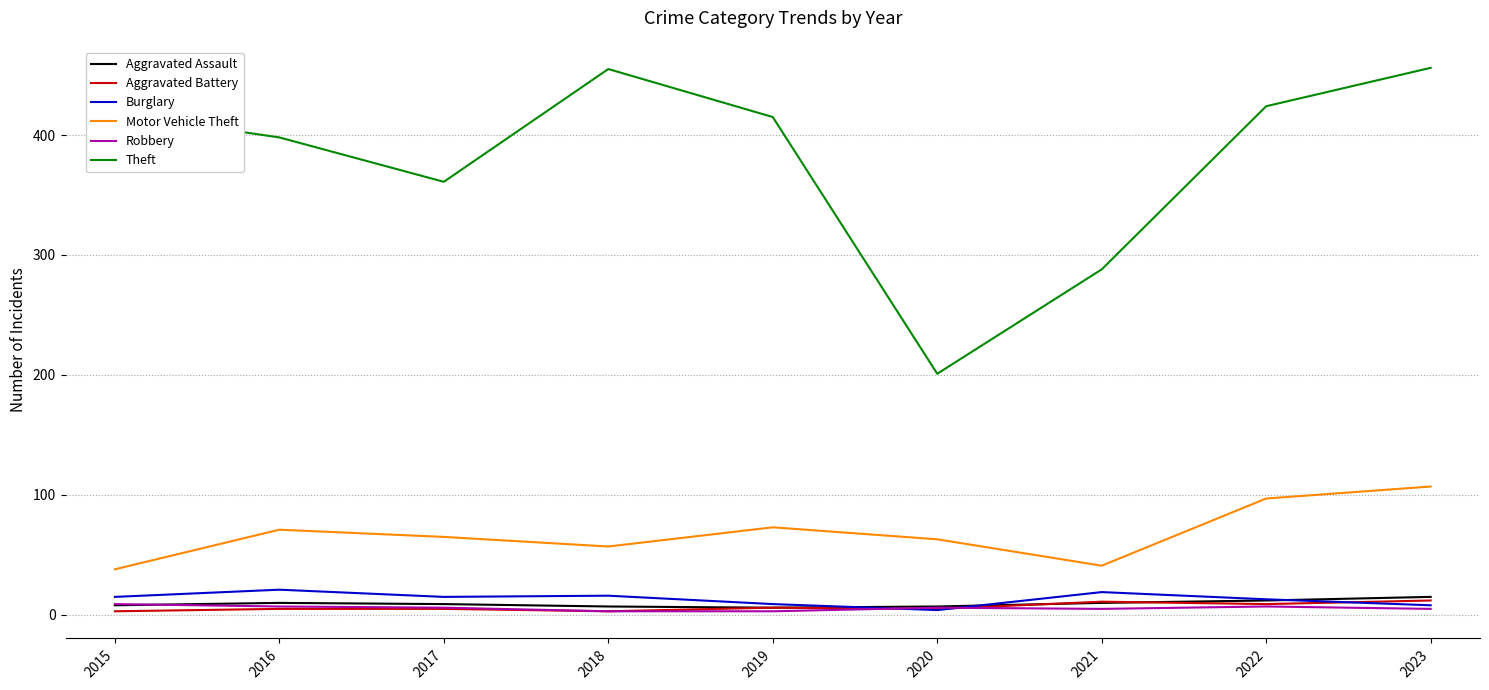

How many lines are shown in the chart?

6